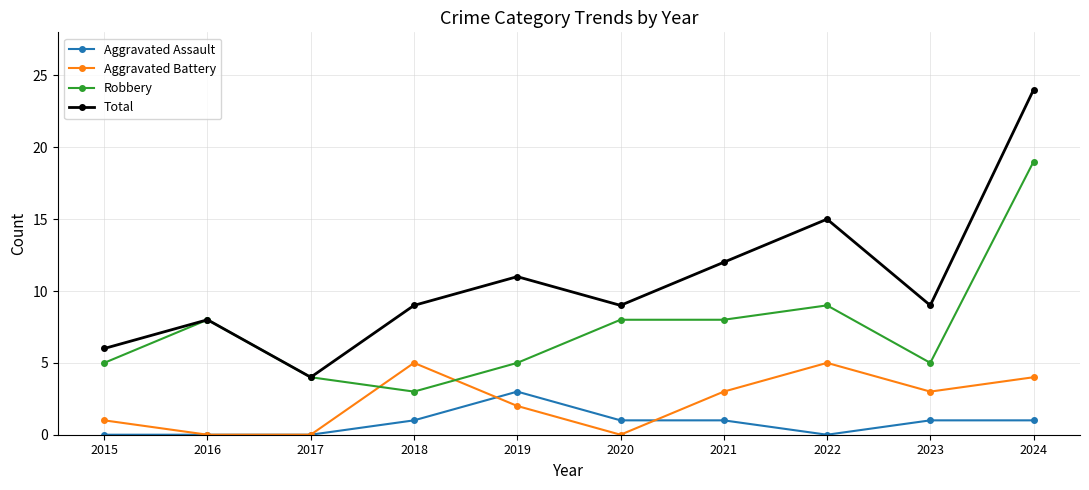

True or false: Aggravated Assault and Aggravated Battery cross at least once.

True